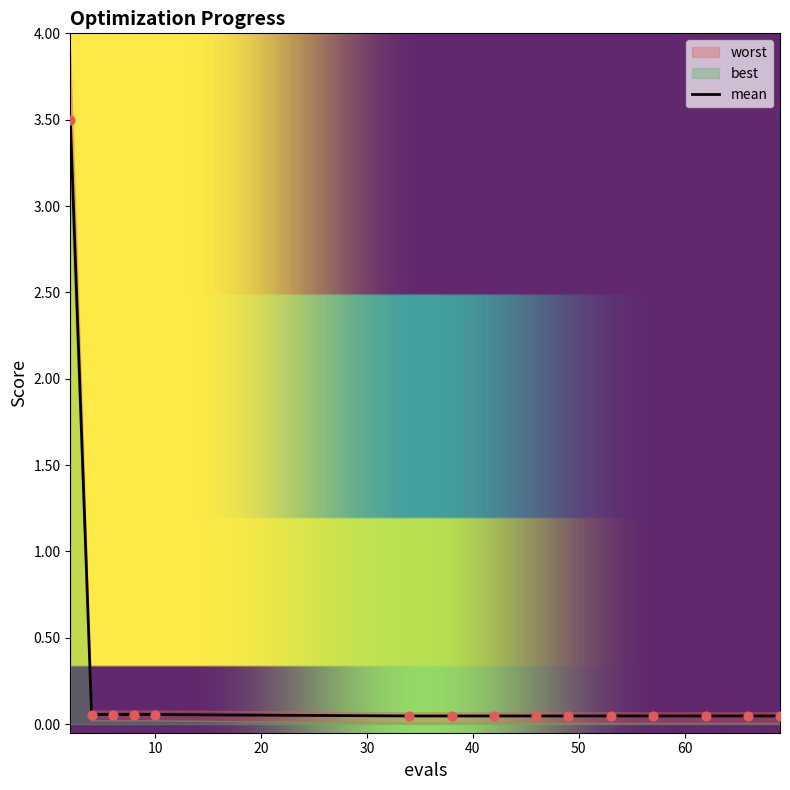

At how many categories does at least one series exceed 2?

1